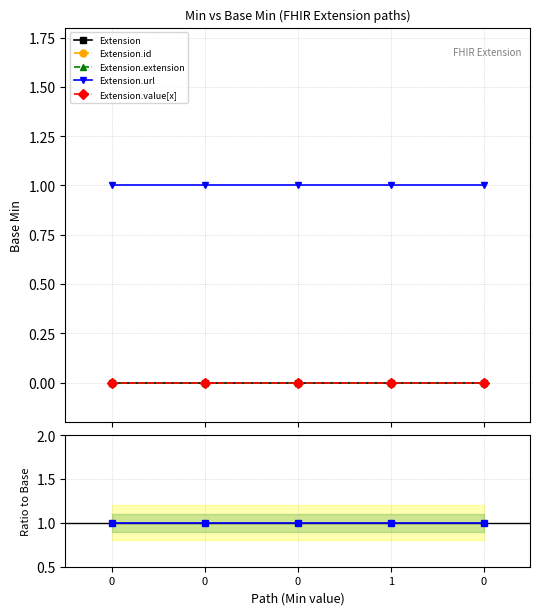

Reading left to right, transcribe all the data shown in this chart.

Extension: 0	0	0	0	0
Extension.id: 0	0	0	0	0
Extension.extension: 0	0	0	0	0
Extension.url: 1	1	1	1	1
Extension.value[x]: 0	0	0	0	0